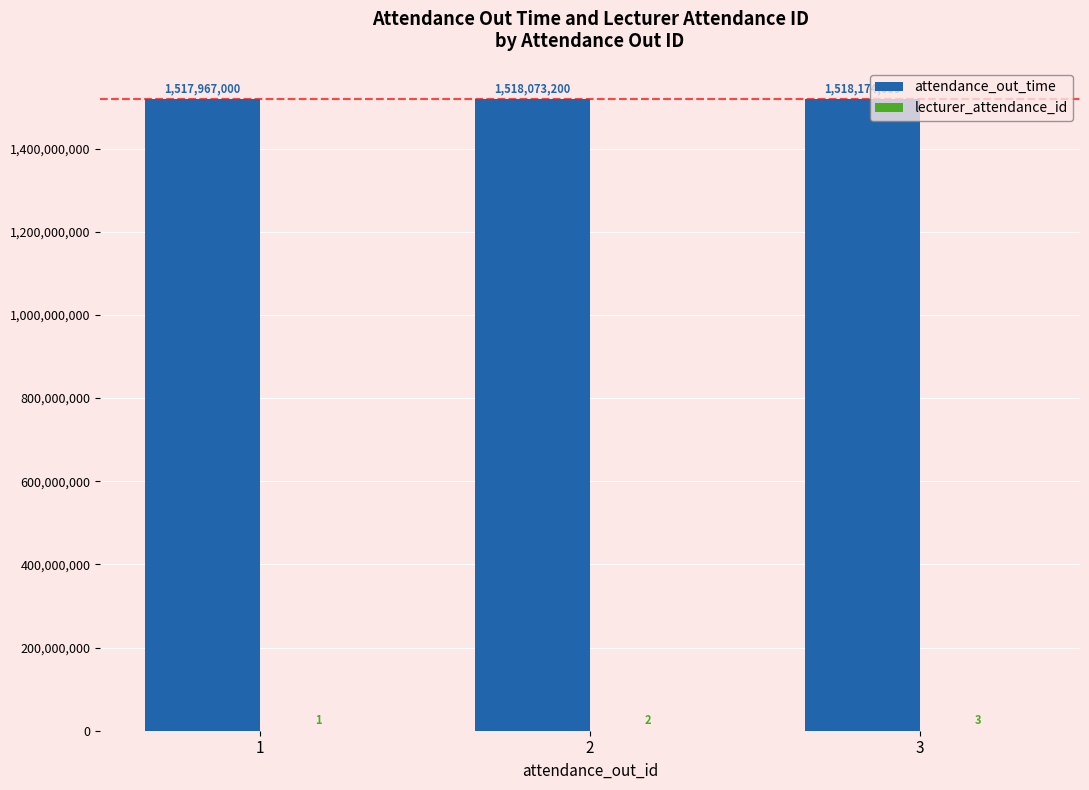

At which category does the chart reach its peak across all series?

3